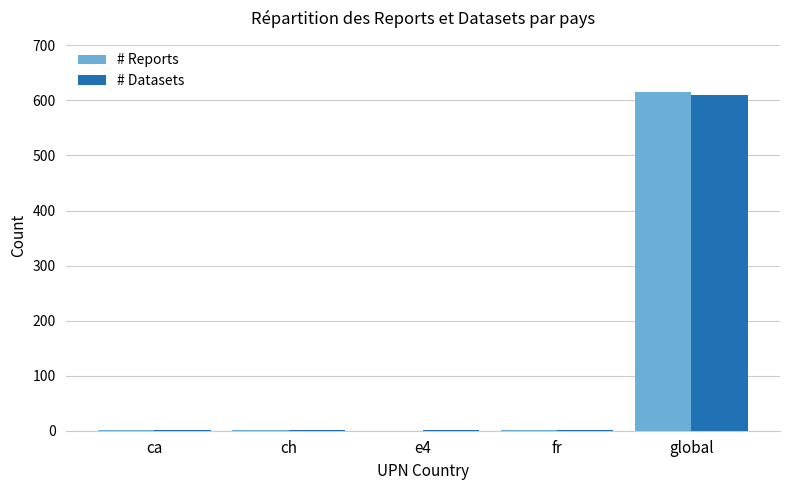

At which label does # Reports reach its peak?

global